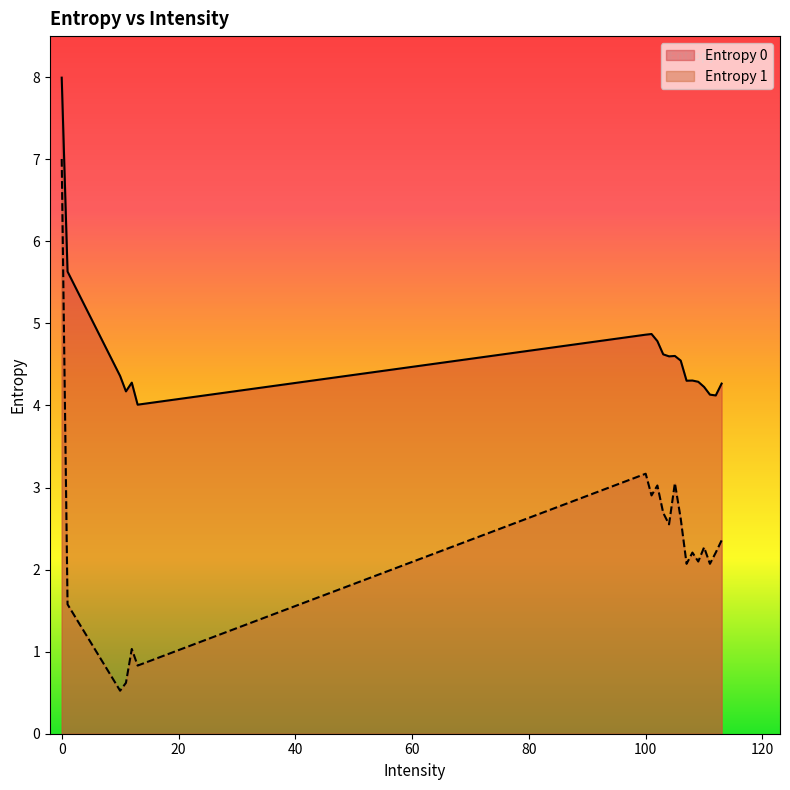

Where is the first local maximum for Entropy 1?

12